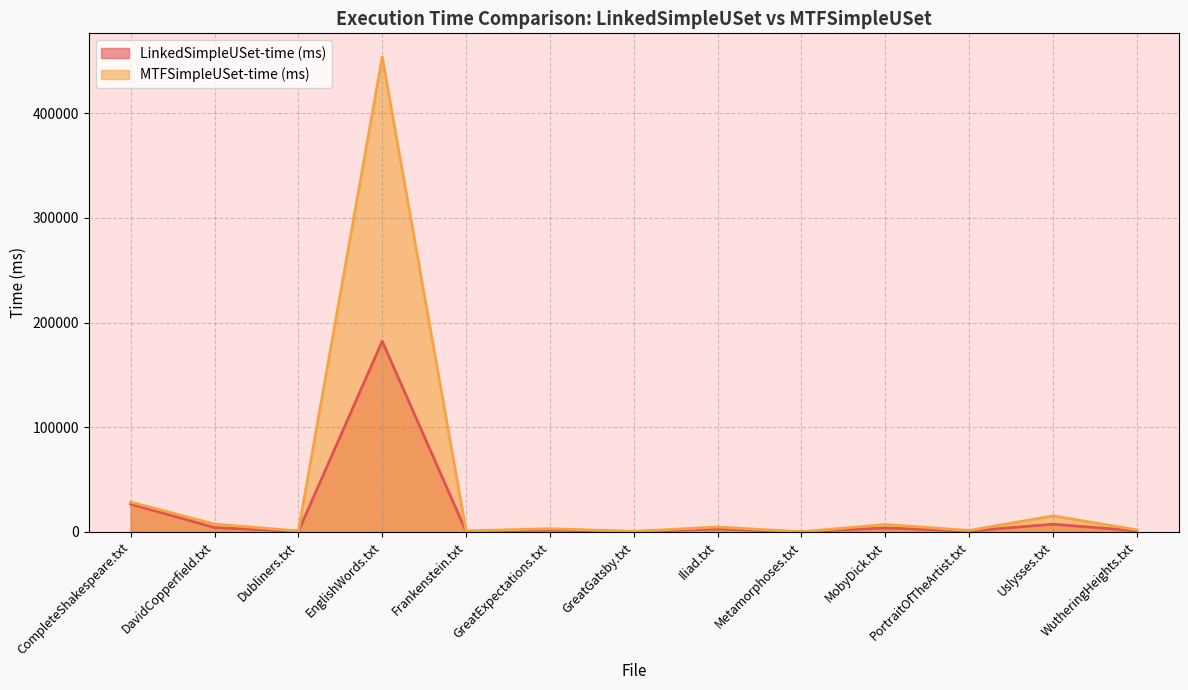

Where is MTFSimpleUSet-time (ms) nearest to the value 226939?

CompleteShakespeare.txt